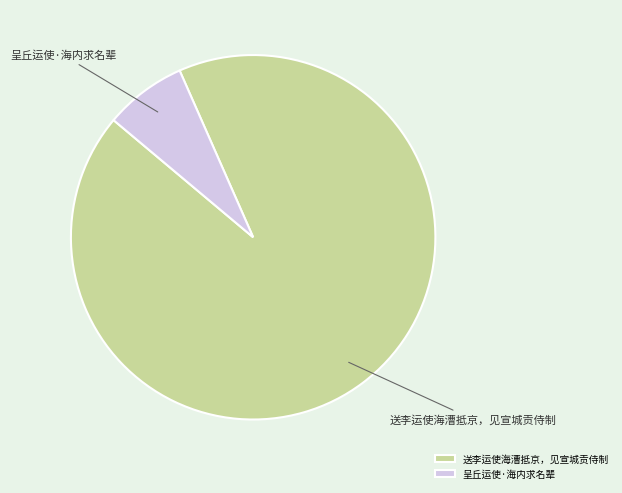

Combined, do 呈丘运使·海内求名辈 and 送李运使海漕抵京，见宣城贡侍制 account for over 50%?

Yes